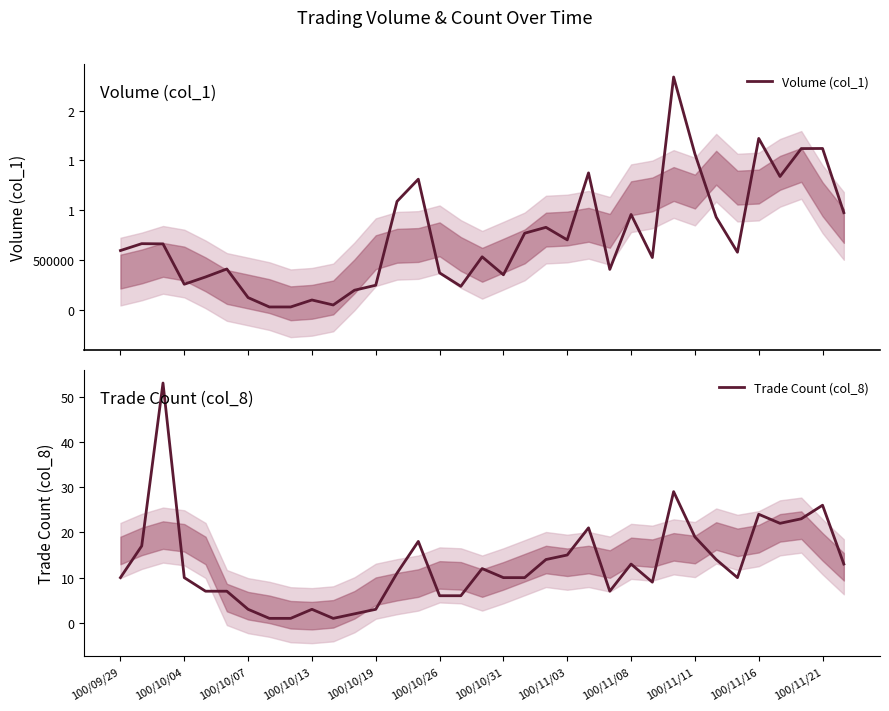

What is the value of the Volume (col_1) point at the 13th from the left?

248000